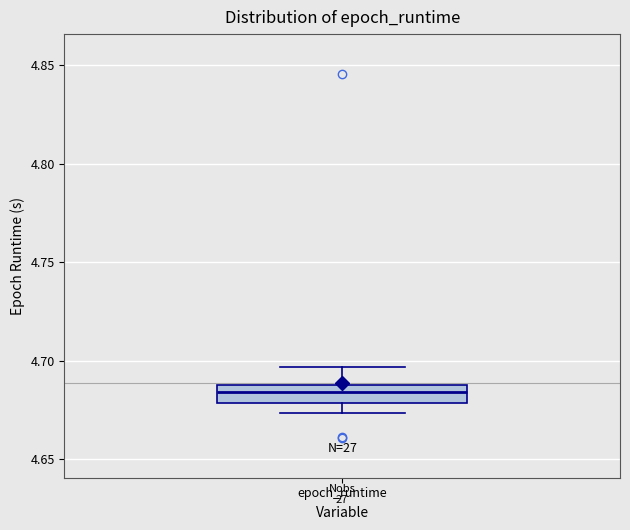

Transcribe this box plot: give where the median line is, the range the box spans, and where the two whiskers end, as read against the y-axis. The values are not printed on the chart, so give them approximately, as read against the axis.

median 4.685, box 4.680 to 4.690, whiskers 4.675 to 4.695